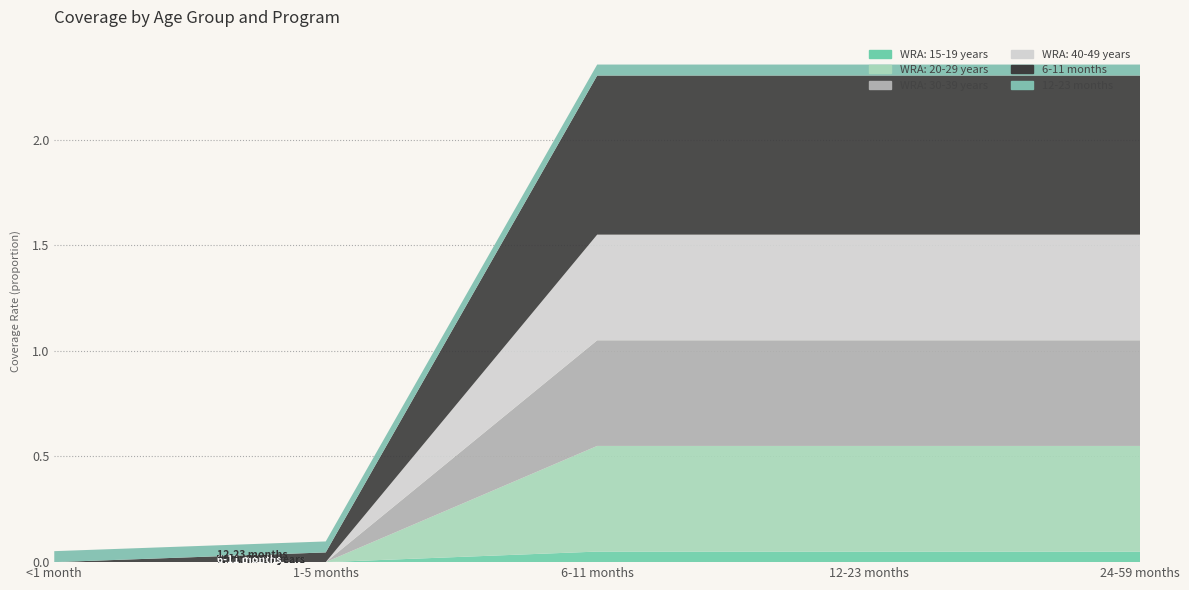

Reading left to right, extract all data points from this chart.

WRA: 15-19 years: 0.0	0.0	0.1	0.1	0.1
WRA: 20-29 years: 0.0	0.0	0.5	0.5	0.5
WRA: 30-39 years: 0.0	0.0	0.5	0.5	0.5
WRA: 40-49 years: 0.0	0.0	0.5	0.5	0.5
6-11 months: 0.0	0.0	0.8	0.8	0.8
12-23 months: 0.1	0.1	0.1	0.1	0.1